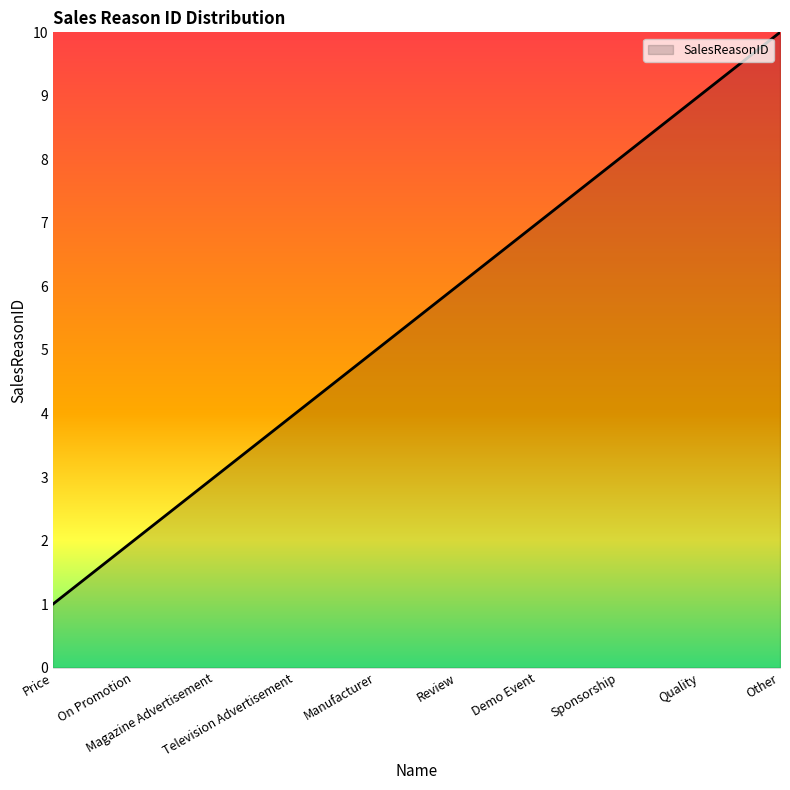

Rank the categories by value from highest to lowest.

Other, Quality, Sponsorship, Demo Event, Review, Manufacturer, Television Advertisement, Magazine Advertisement, On Promotion, Price